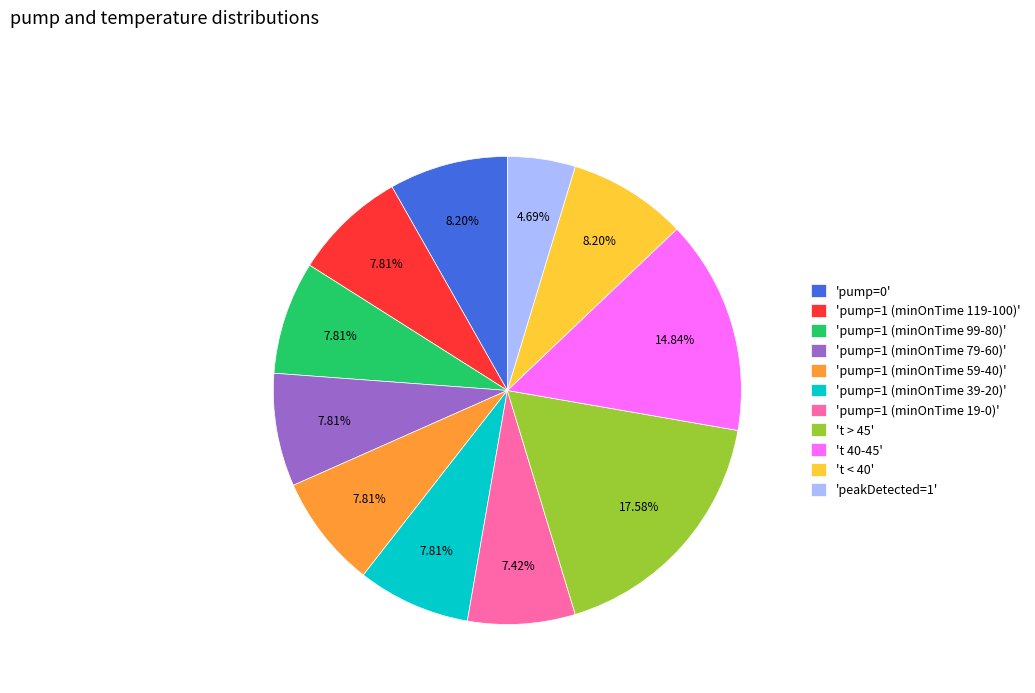

Which slice is the largest?

't > 45'